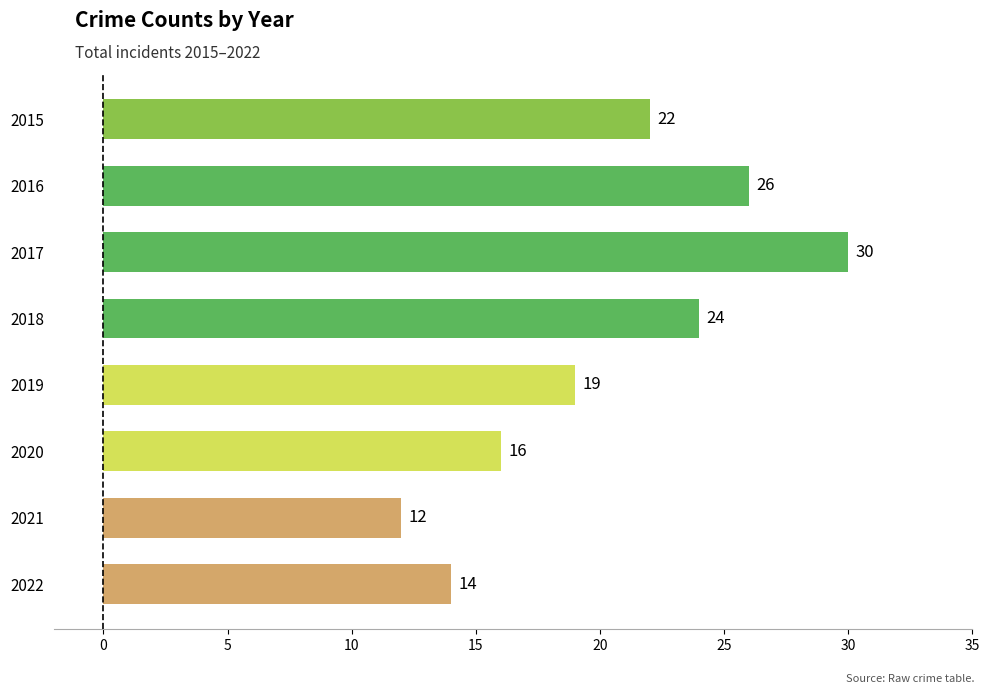

How many data points are less than 22?

4